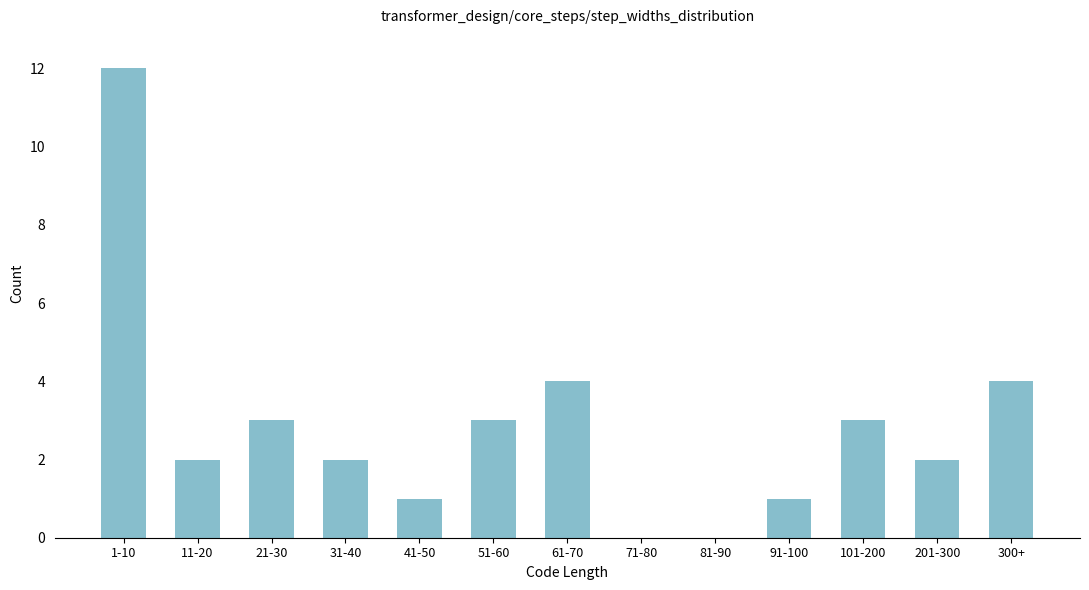

Reading left to right, what are all the values shown in this chart?

1-10=12	11-20=2	21-30=3	31-40=2	41-50=1	51-60=3	61-70=4	71-80=0	81-90=0	91-100=1	101-200=3	201-300=2	300+=4